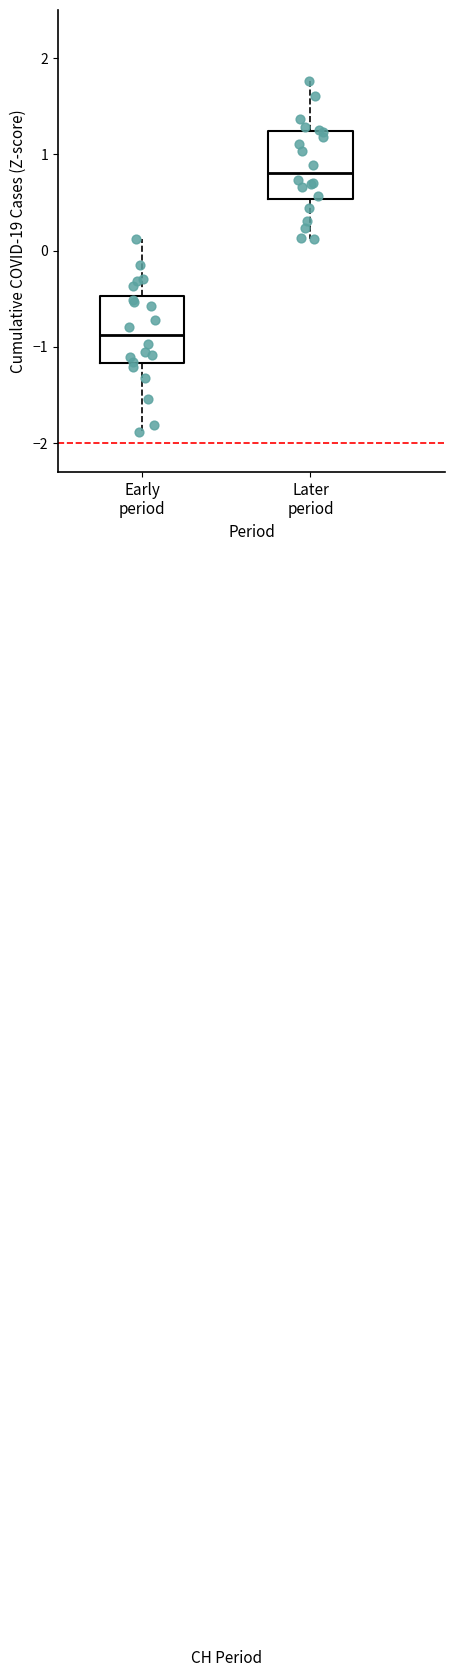

Which box has the highest median line?

Later period